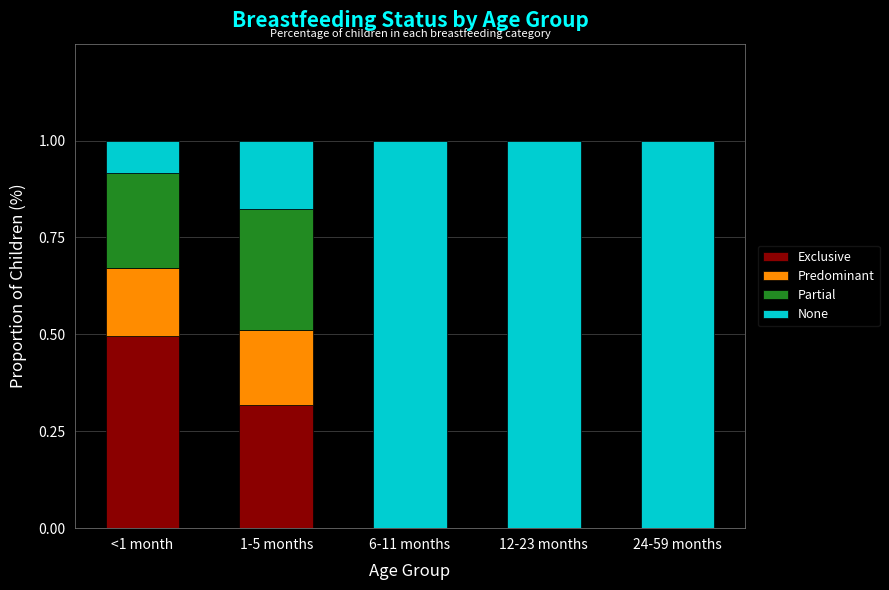

How many categories are shown in the chart?

5